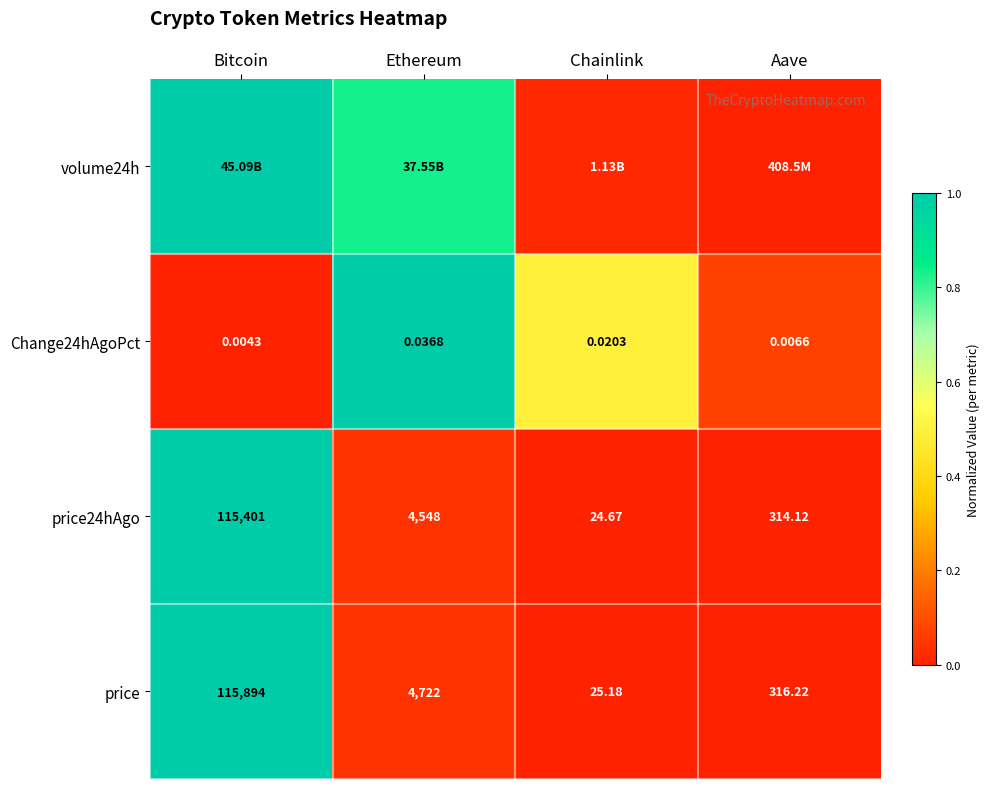

At which label does price24hAgo first exceed 4548?

Bitcoin